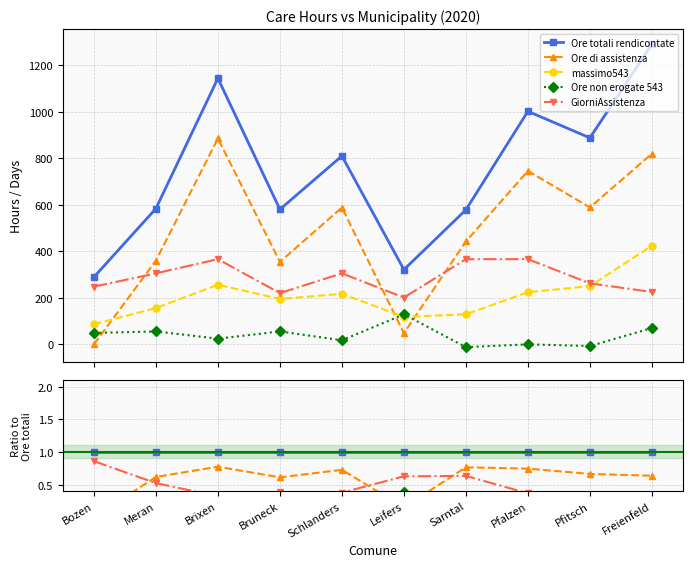

What are all the series names shown in the legend?

Ore totali rendicontate, Ore di assistenza, massimo543, Ore non erogate 543, GiorniAssistenza